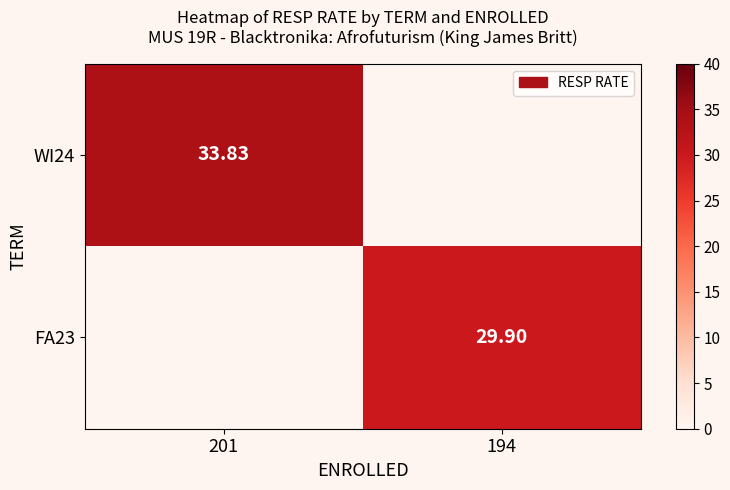

Is the value of FA23 at 194 greater than the value of WI24 at 201?

No